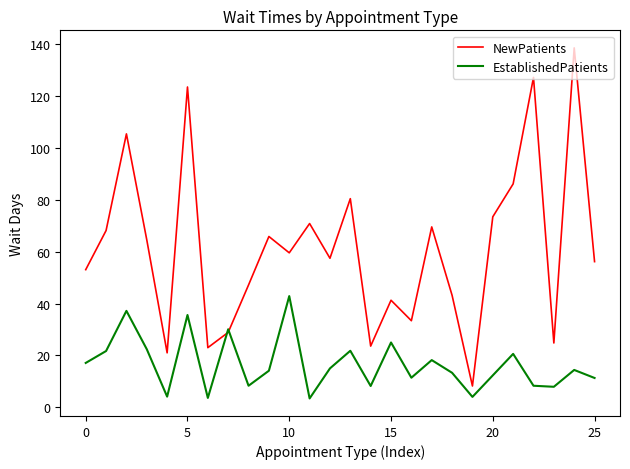

List the series in order of their peak value, lowest first.

EstablishedPatients, NewPatients